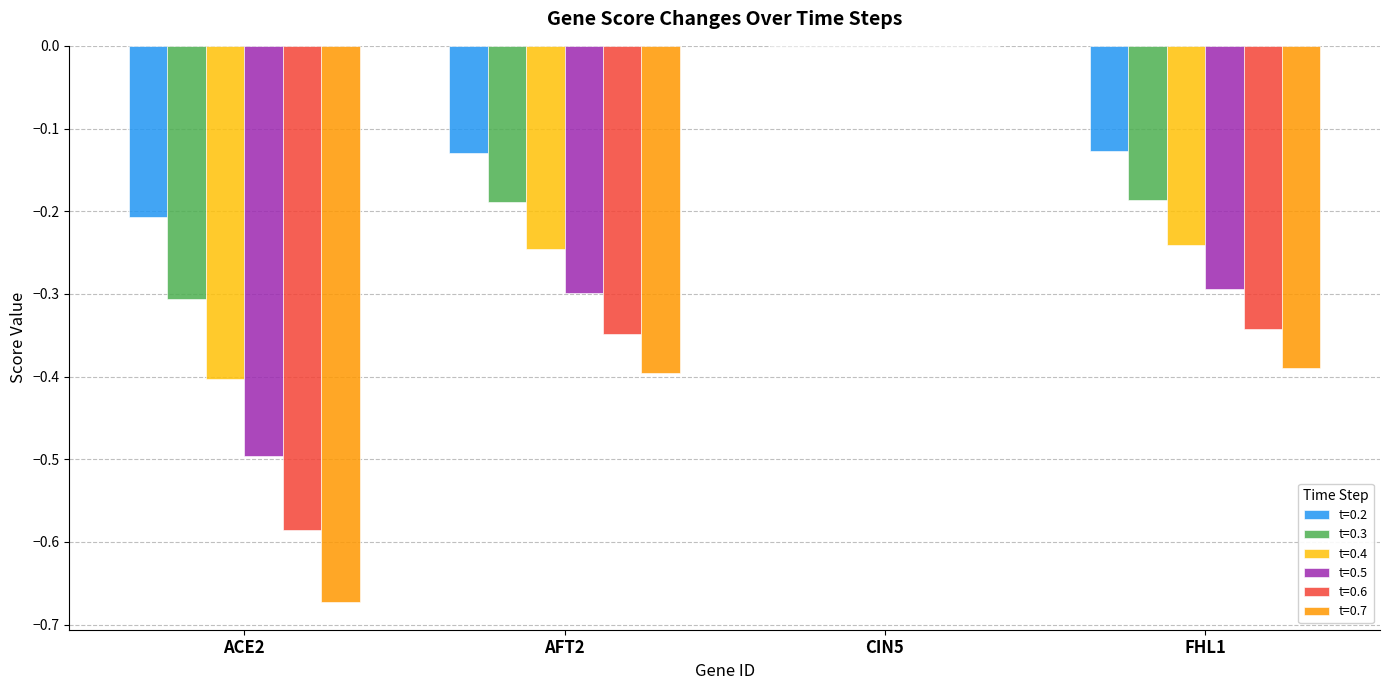

What is the sum of all t=0.6 values?

-1.3